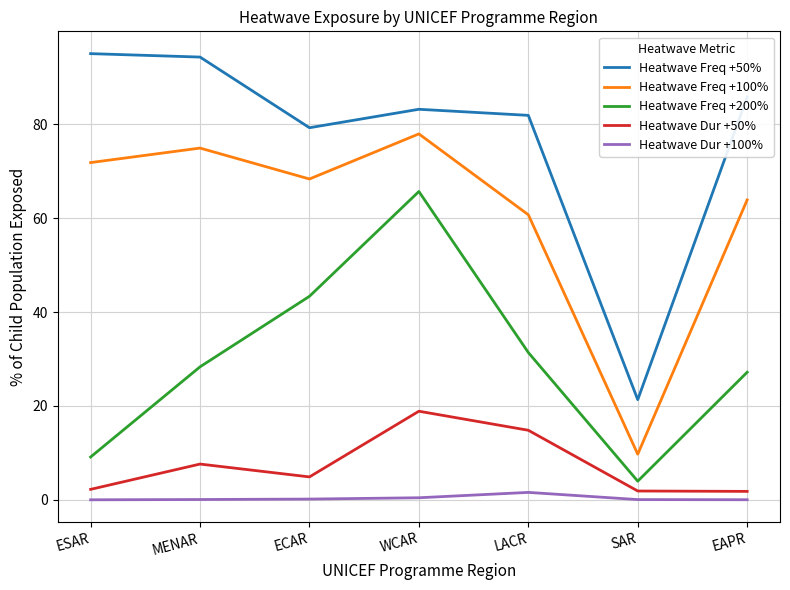

The Heatwave Dur +100% series shows 0.4 at WCAR. True or false?

True